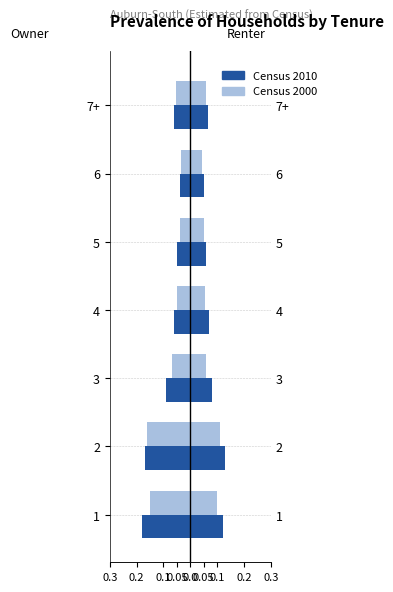

What is the difference between the maximum and second lowest values in the Census 2000 series?

0.1